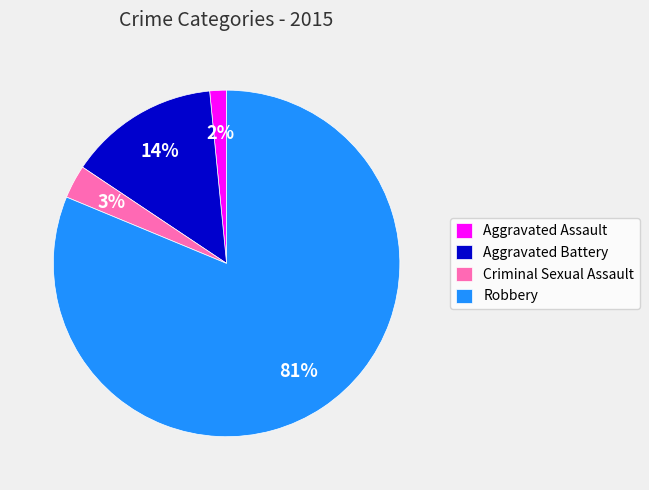

Is there a majority slice in this chart?

Yes